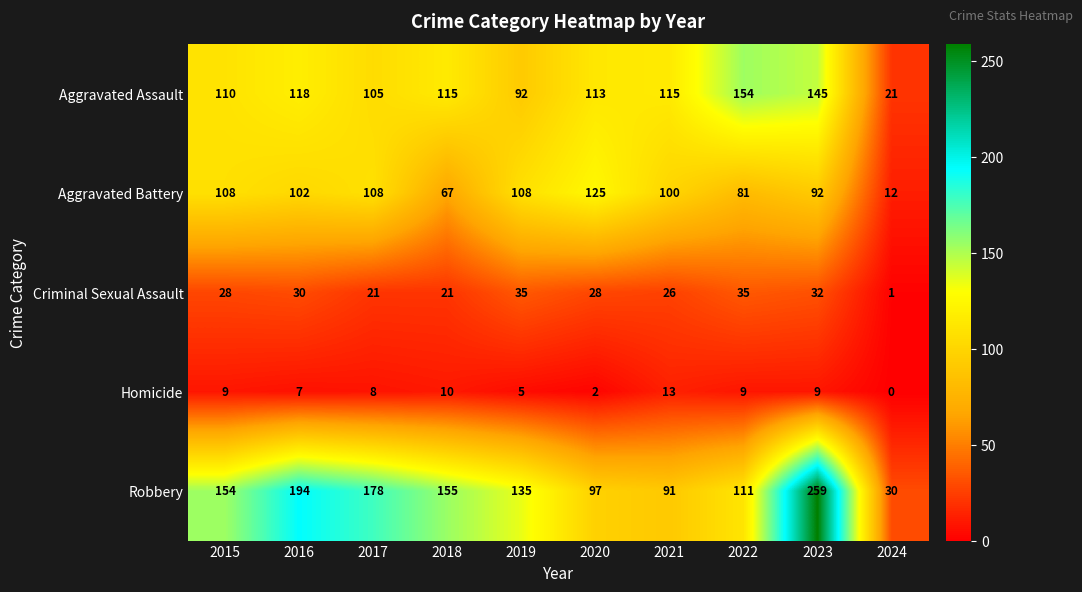

Rank the series by their maximum value, from highest to lowest.

Robbery, Aggravated Assault, Aggravated Battery, Criminal Sexual Assault, Homicide